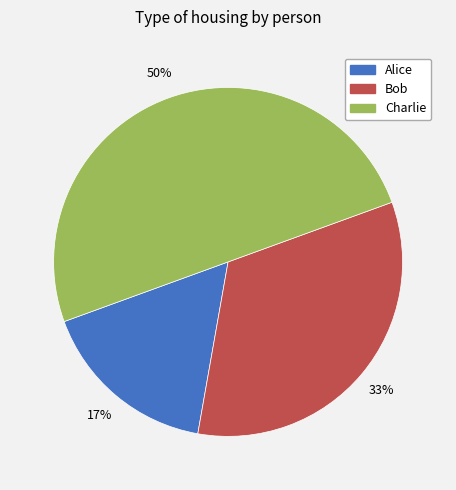

Is it true that Charlie is 50% of the pie?

True